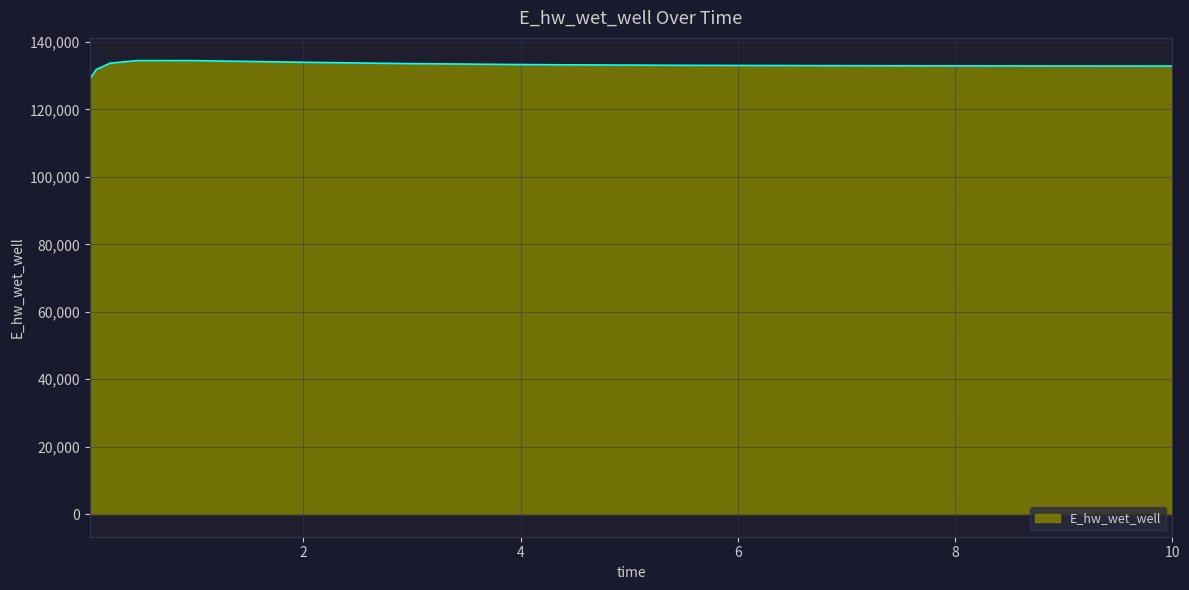

What is the difference between the maximum and minimum values?

5482.0